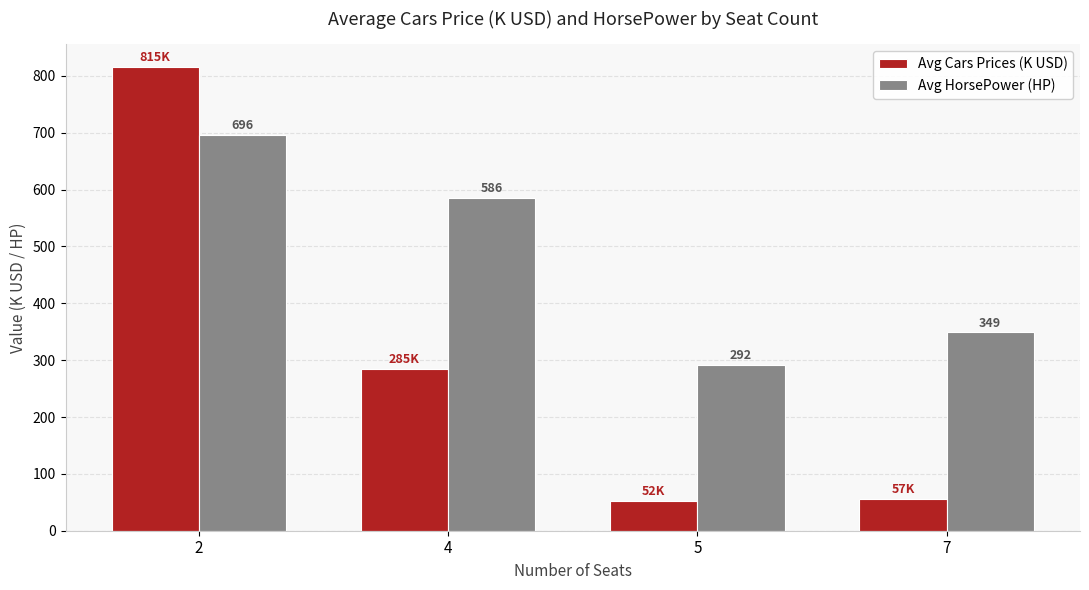

What is the difference between the maximum and minimum values in the Avg Cars Prices (K USD) series?

763.3